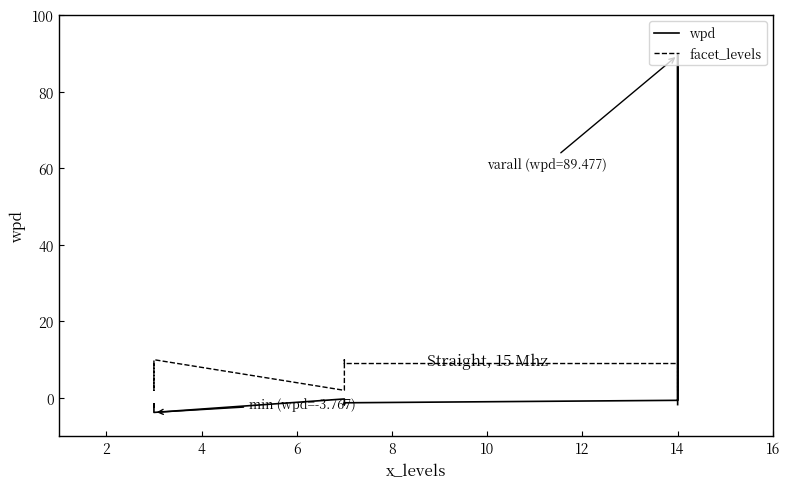

What is the average value of the wpd series?

8.5